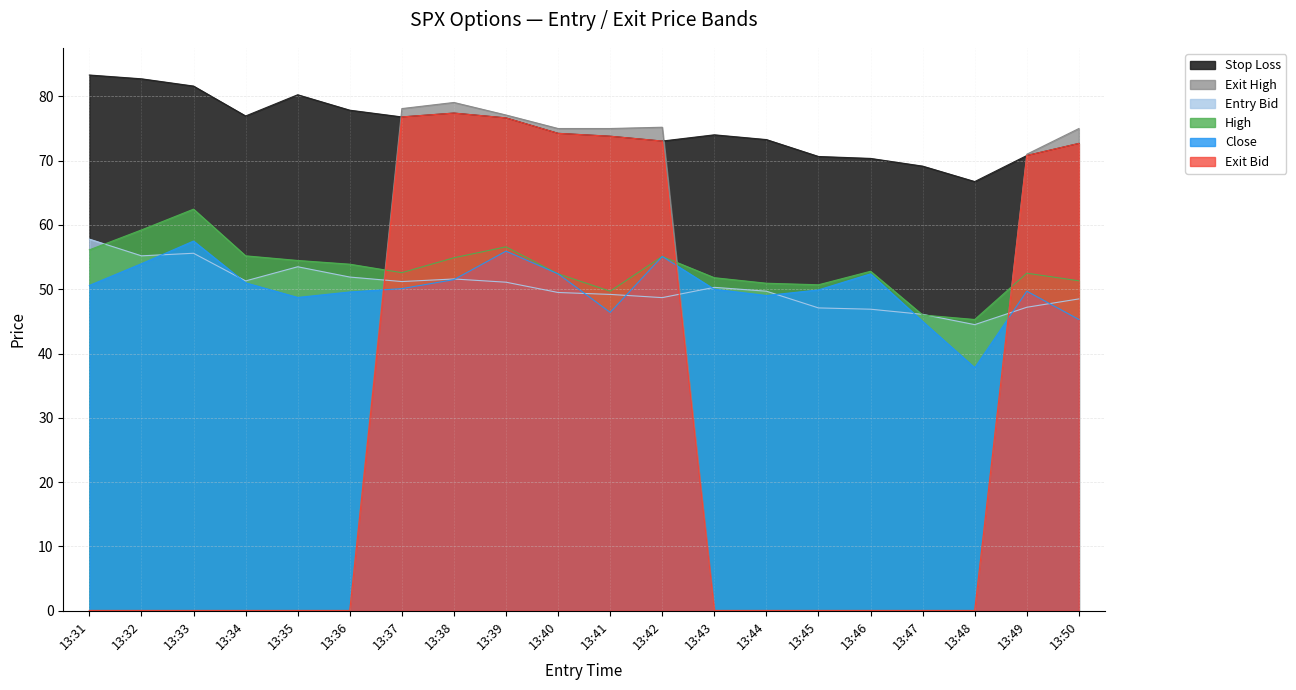

At which category is the sum across all series the highest?

13:39